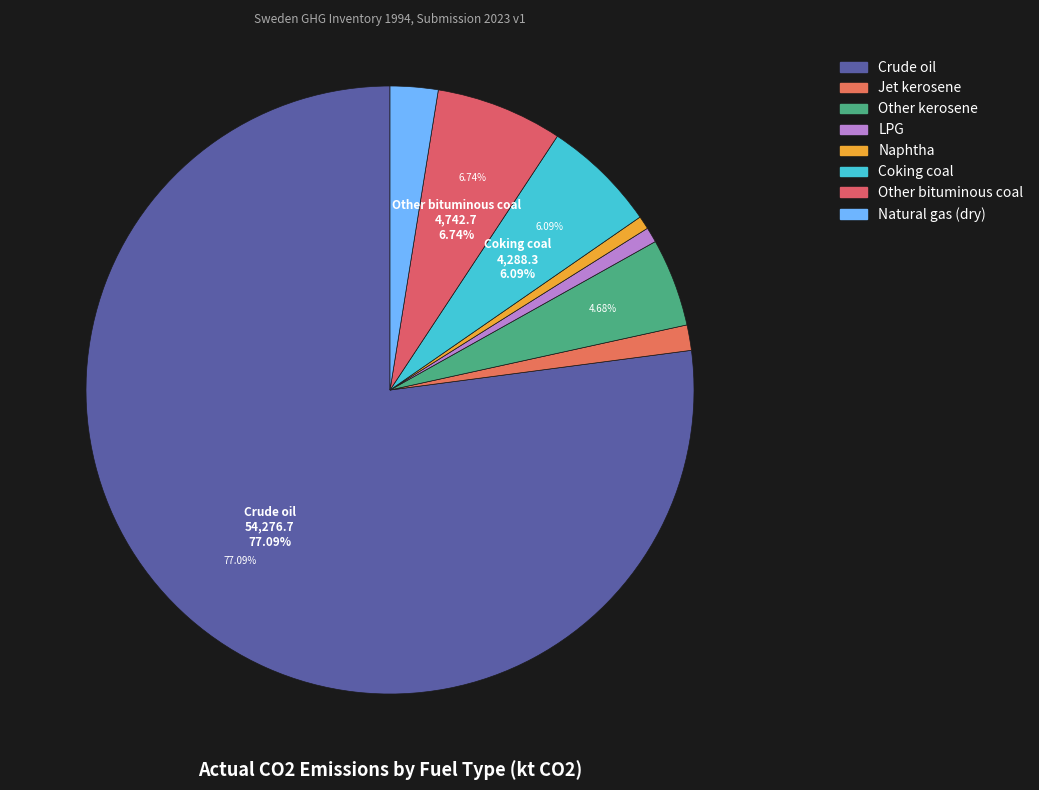

Count the number of slices in the pie.

8